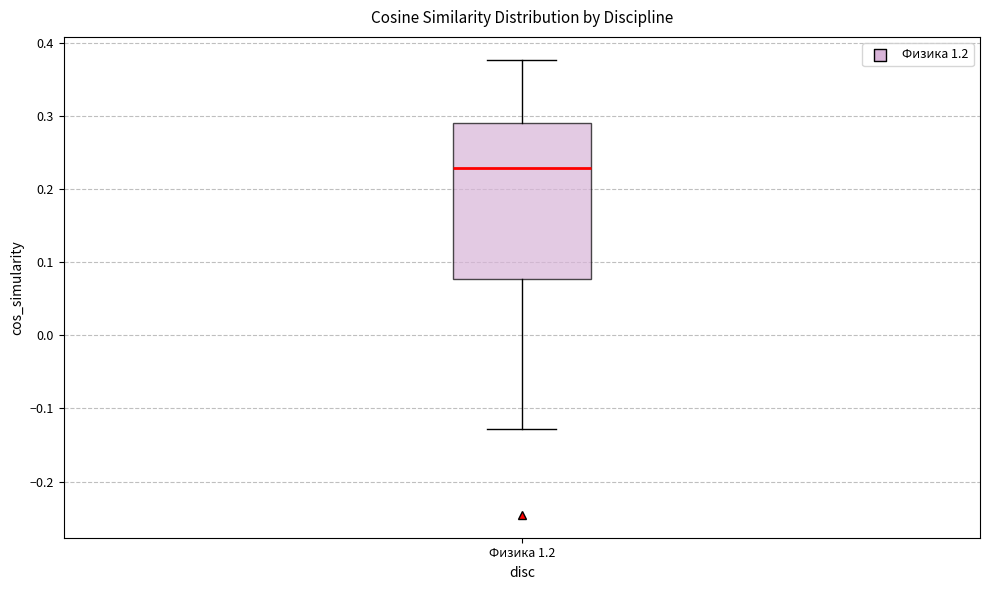

Read this box plot against the y-axis: the position of the median line, the range covered by the box, and the ends of both whiskers. The values are not printed on the chart, so give them approximately, as read against the axis.

median 0.23, box 0.08 to 0.29, whiskers -0.13 to 0.38